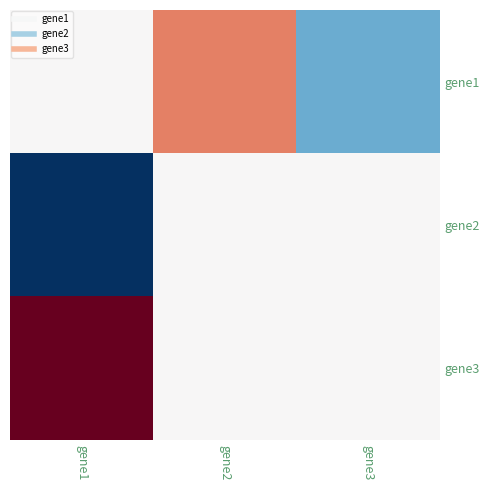

Reading left to right, what are all the values shown in this chart?

gene1: gene1=0	gene2=1	gene3=-1
gene2: gene1=-2	gene2=0	gene3=0
gene3: gene1=2	gene2=0	gene3=0